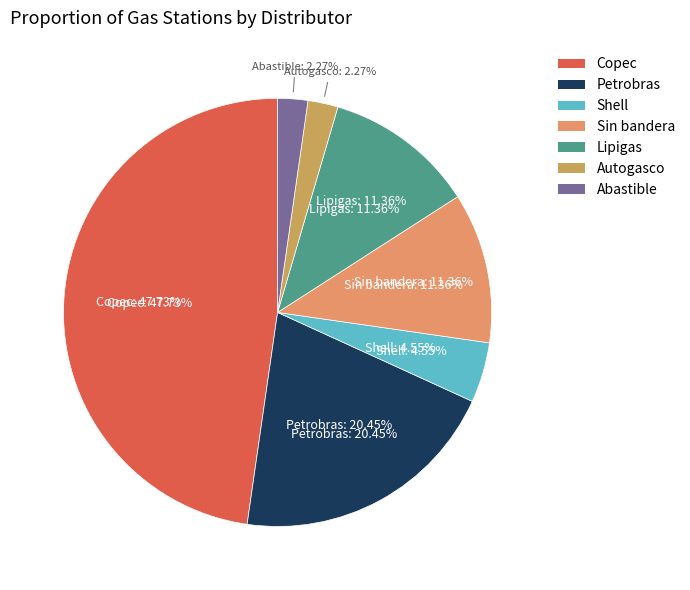

What is the smallest slice in the pie chart?

Autogasco